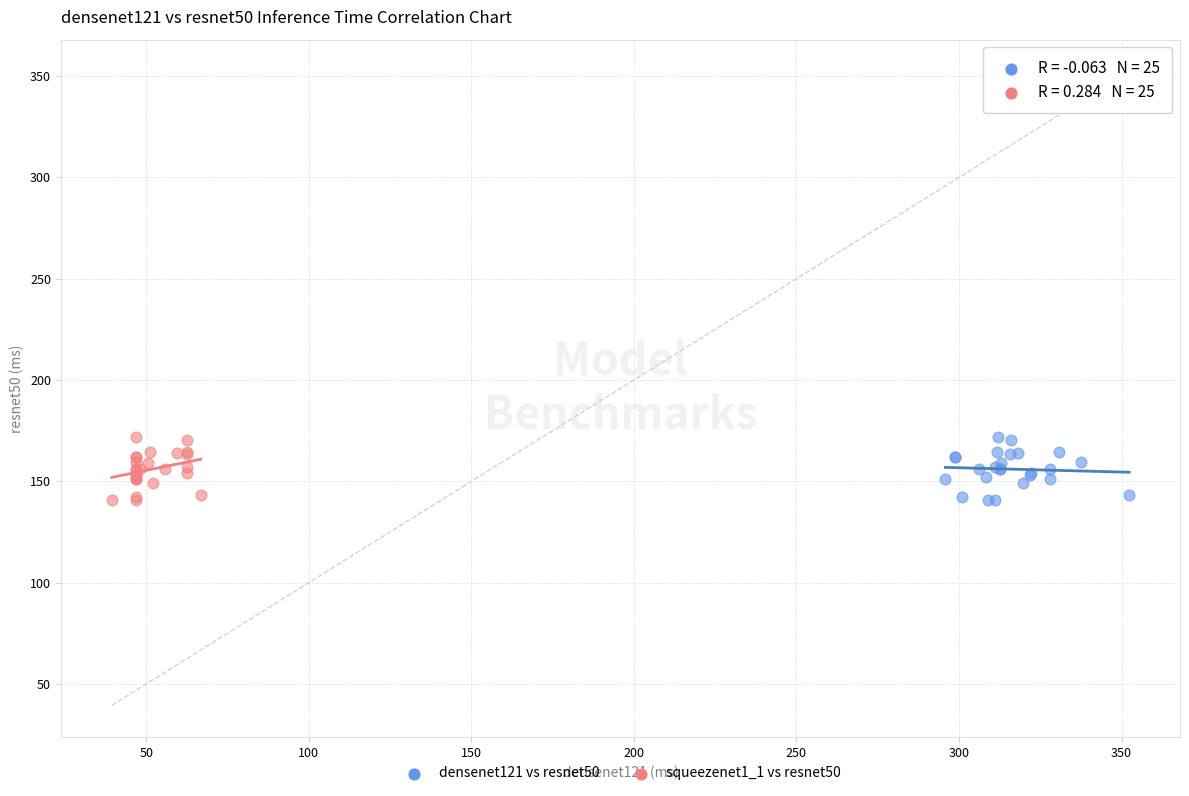

What are all the series names shown in the legend?

densenet121 vs resnet50, squeezenet1_1 vs resnet50